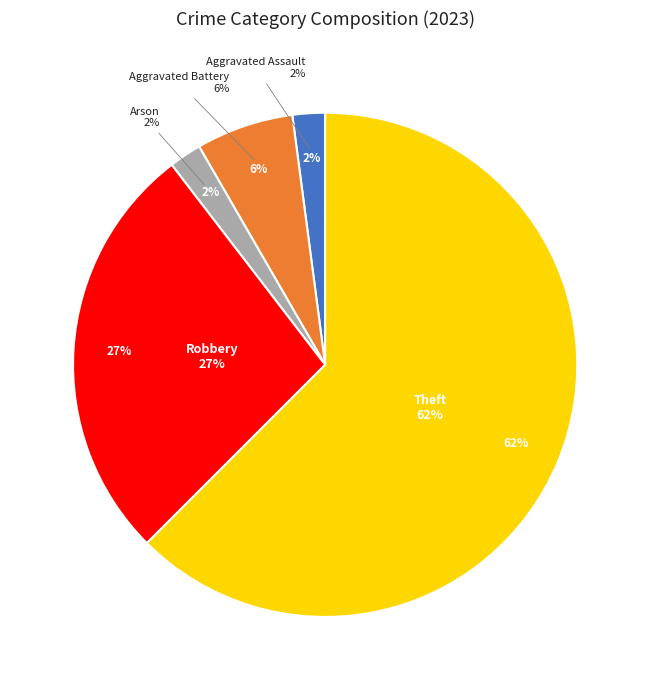

Do Arson and Robbery together represent more than half of the pie?

No